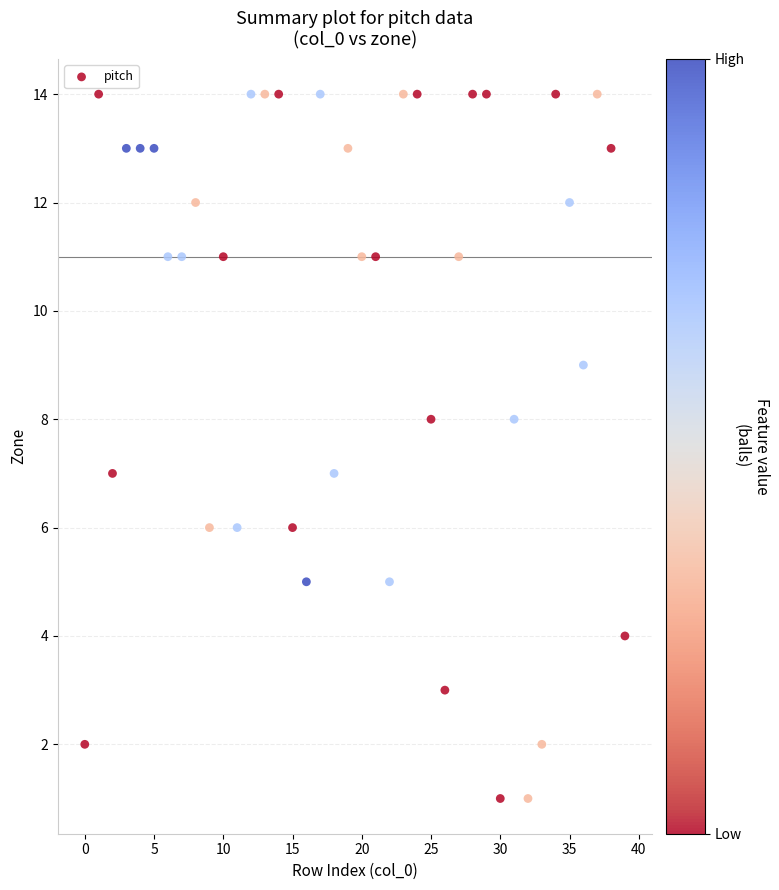

What is the range of Y values (max minus min)?

13